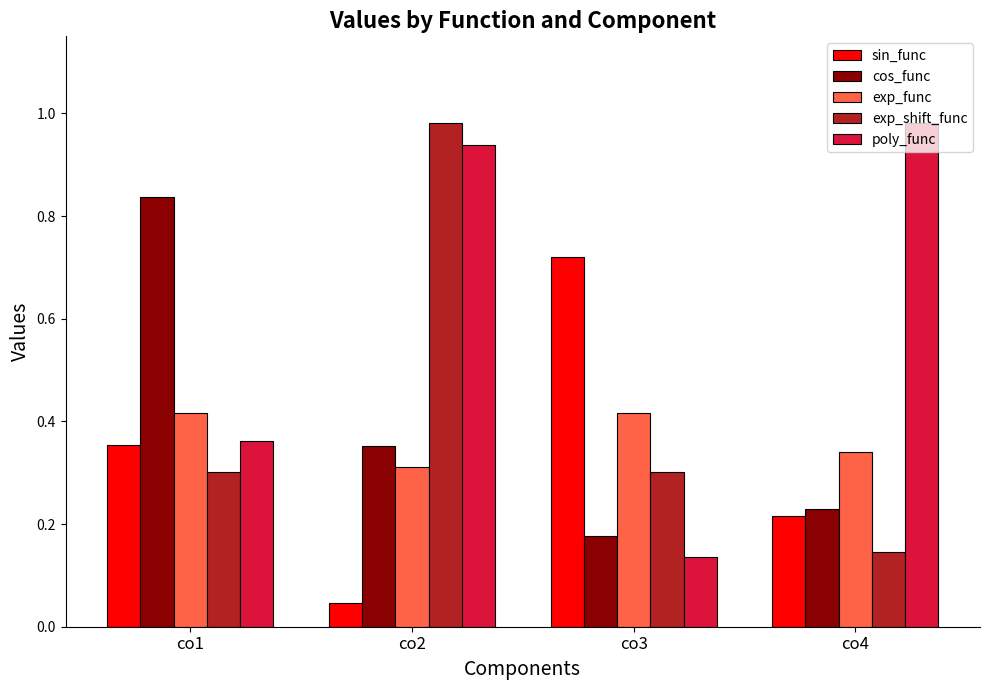

Between co1 and co3, which series saw the biggest shift?

cos_func